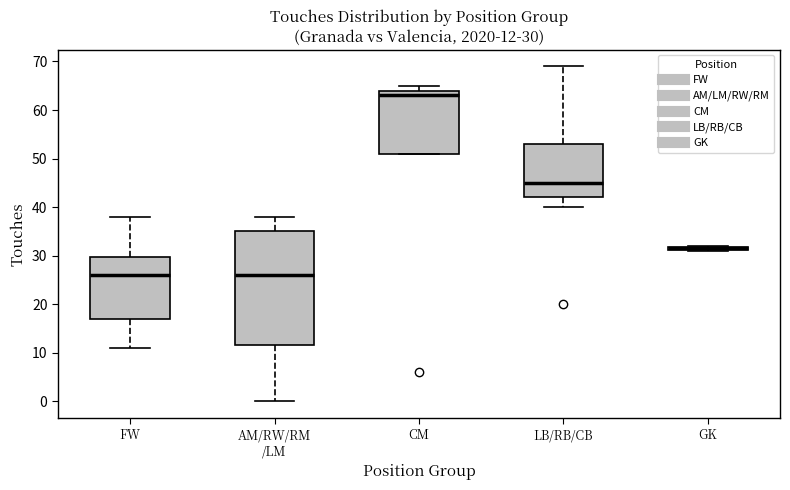

Which box is the tallest, from its lower edge to its upper edge?

AM/RW/RM /LM